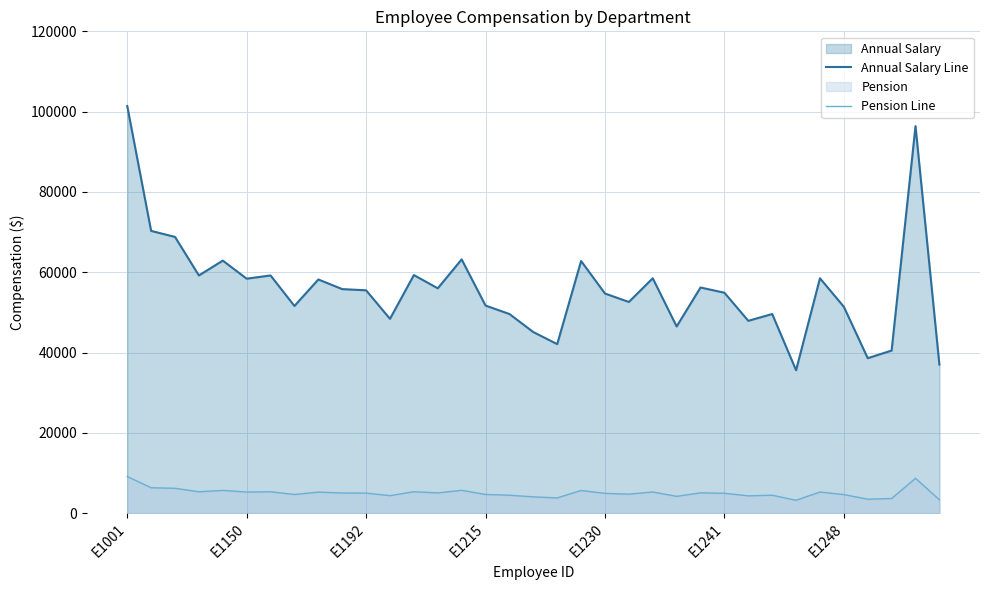

How many lines are shown in the chart?

2